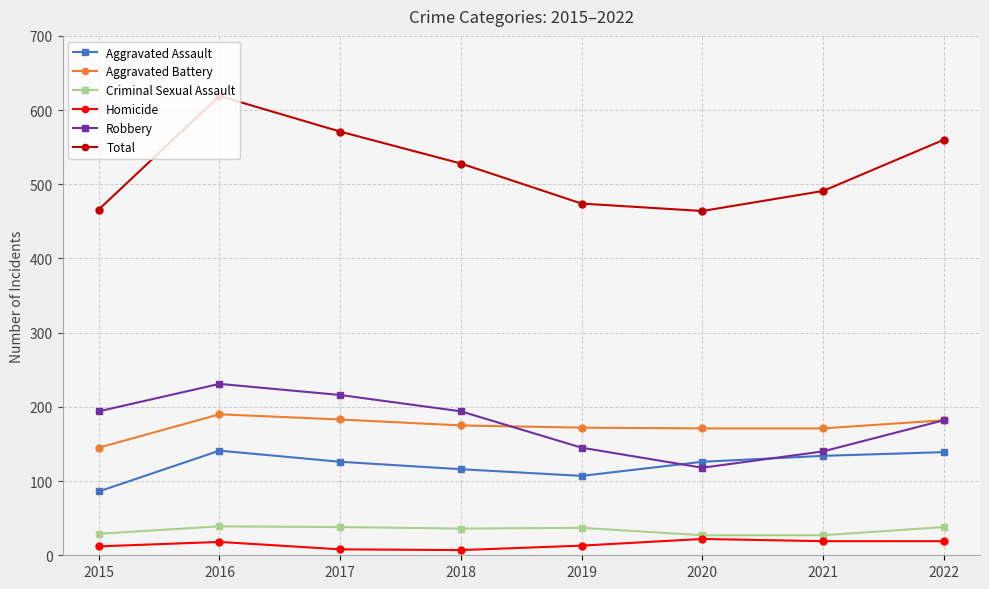

True or false: Homicide and Aggravated Battery intersect in this chart.

False